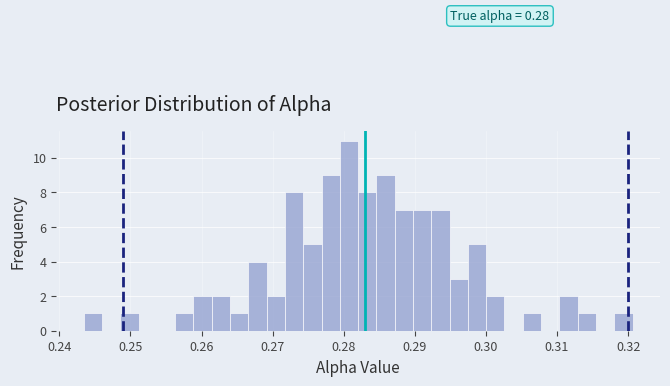

Read against the x-axis, roughly where is the centre of the tallest bar?

0.281